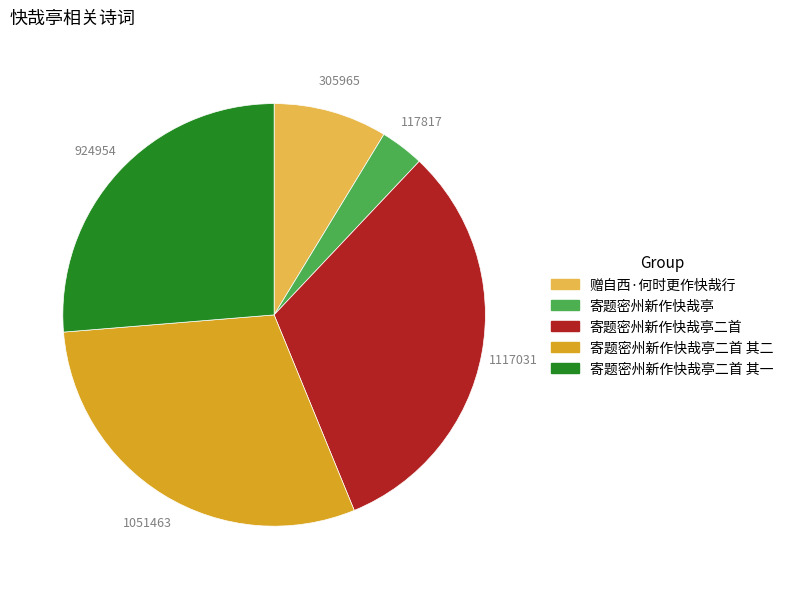

Is it true that 寄题密州新作快哉亭二首 其一 is 26% of the pie?

True